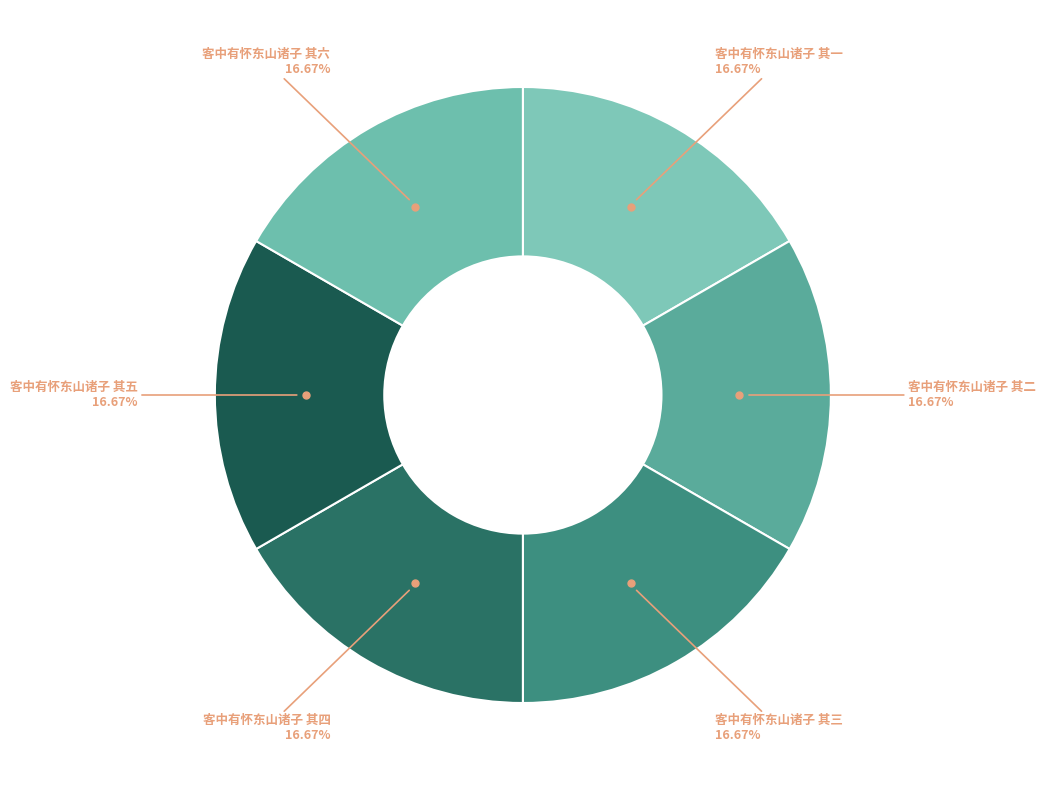

How many slices are in this pie chart?

6